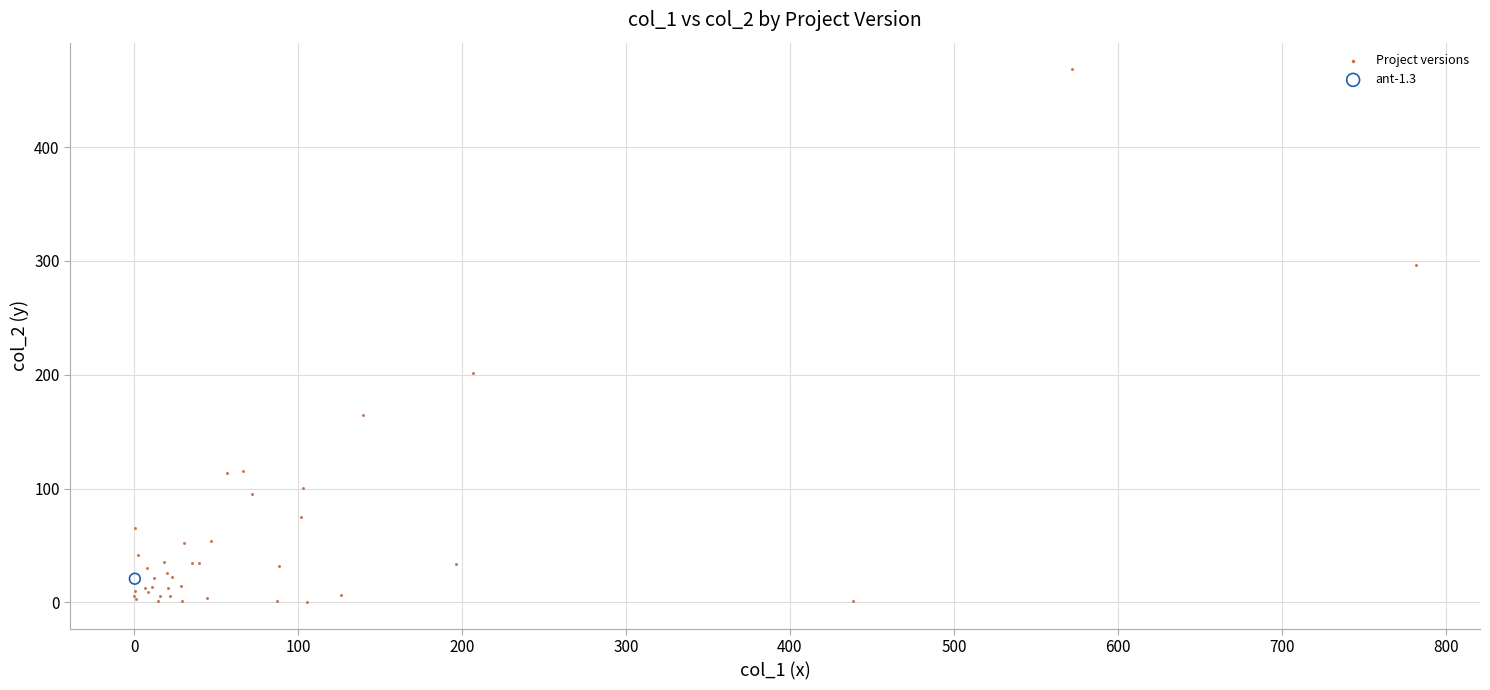

What are all the series names shown in the legend?

Project versions, ant-1.3